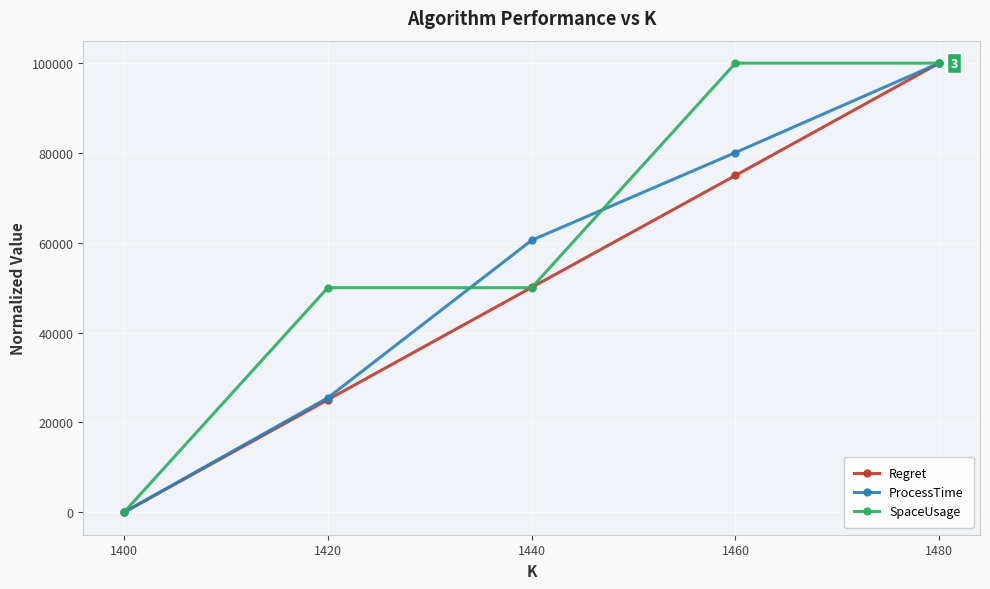

List the labels in order of Regret value, smallest first.

1400, 1420, 1440, 1460, 1480